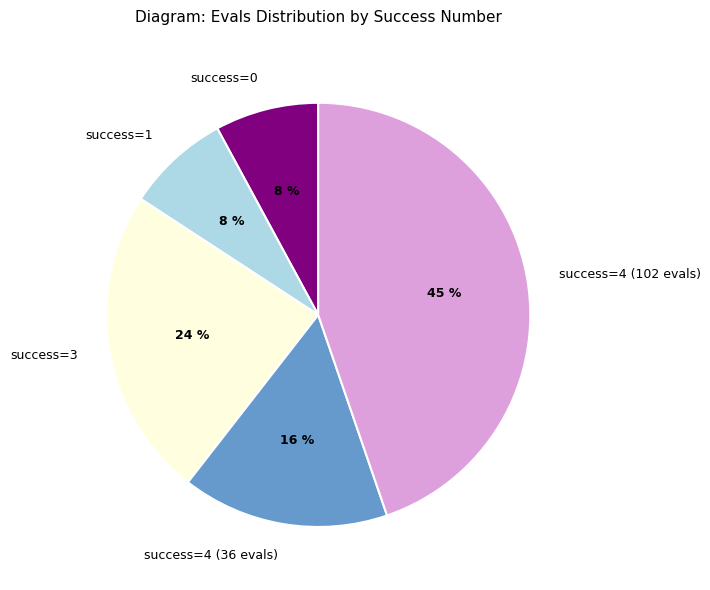

How many slices are in this pie chart?

5